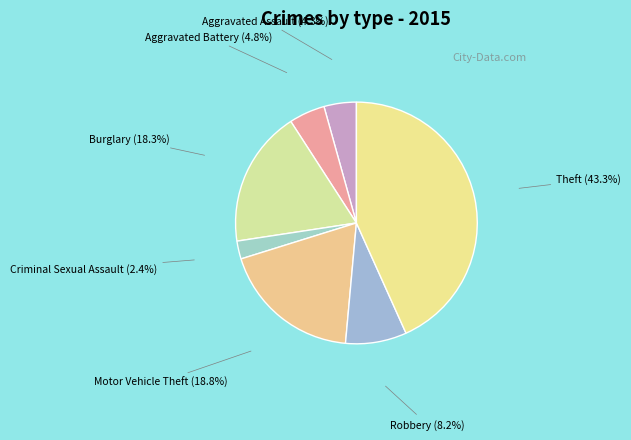

The Criminal Sexual Assault slice represents 2% of the pie. True or false?

True